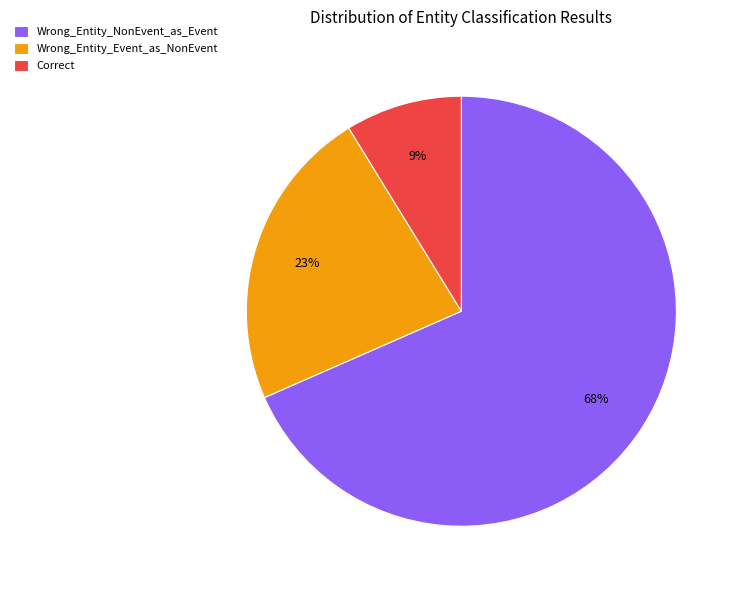

Between Wrong_Entity_Event_as_NonEvent and Correct, which is larger?

Wrong_Entity_Event_as_NonEvent